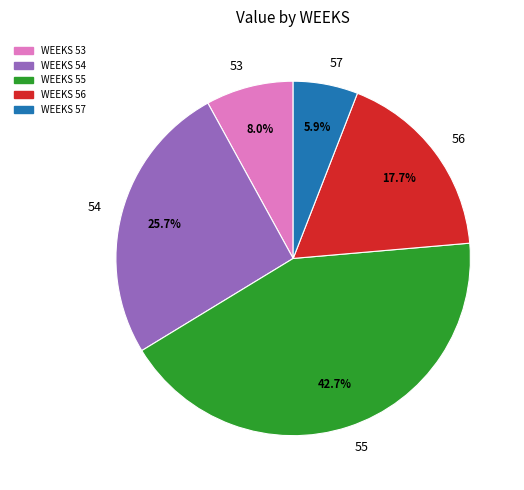

What is the ratio of the value at 55 to the value at 56?

2.4